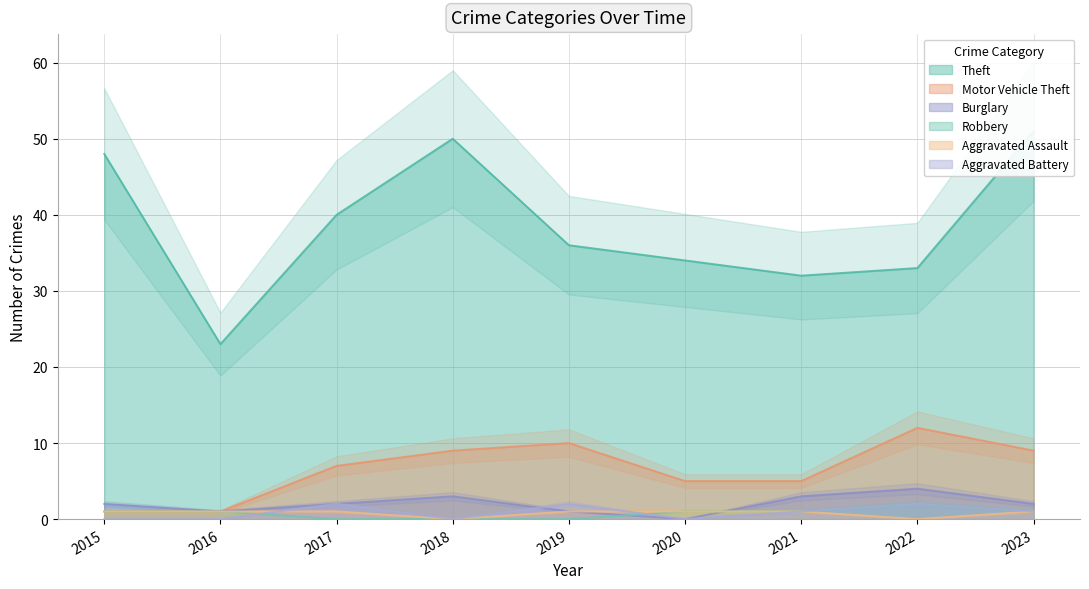

What are all the series names shown in the legend?

Theft, Motor Vehicle Theft, Burglary, Robbery, Aggravated Assault, Aggravated Battery